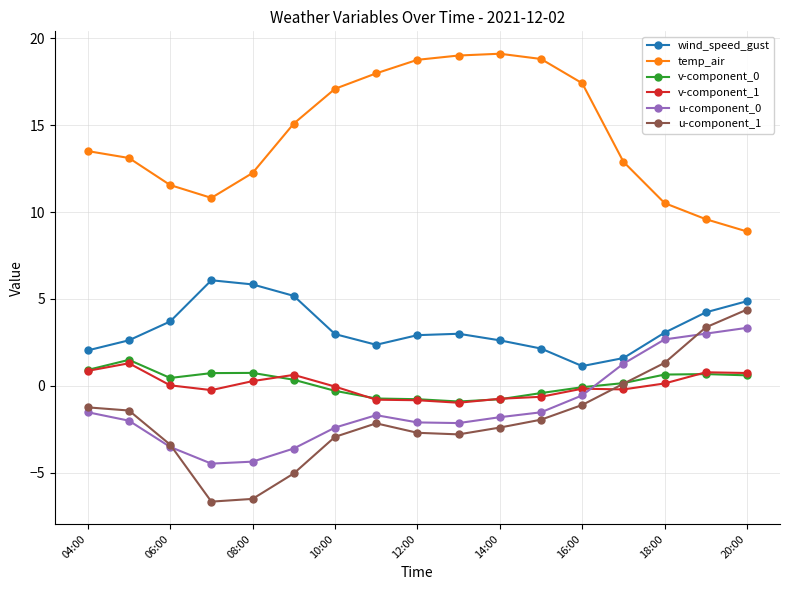

What is the lowest value of the v-component_0 series?

-0.9